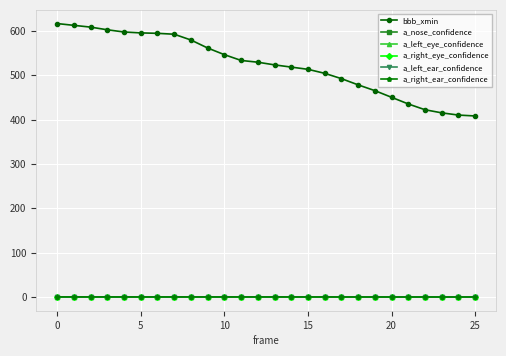

True or false: bbb_xmin and a_right_eye_confidence cross at least once.

False